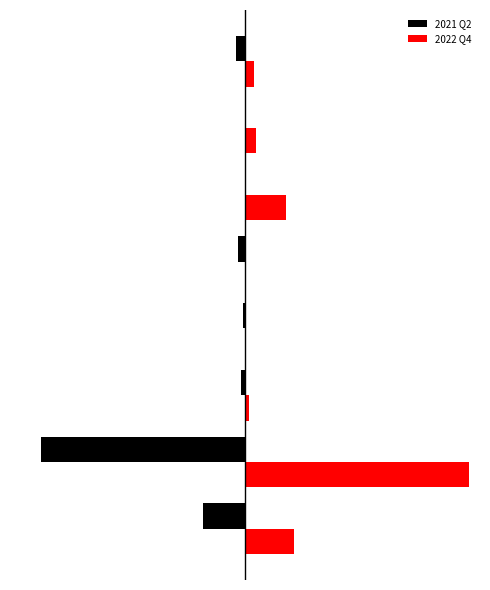

What are all the series names shown in the legend?

2021 Q2, 2022 Q4